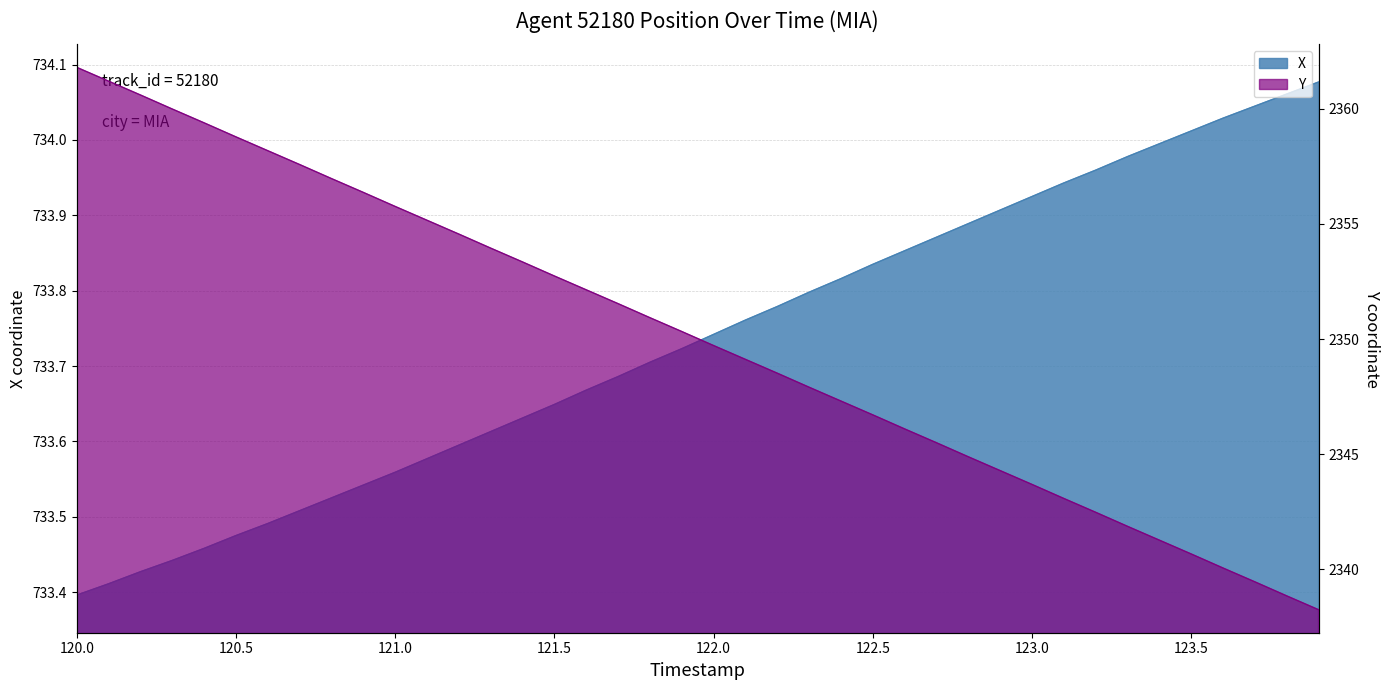

At which label is Y closest to 2350?

122.0